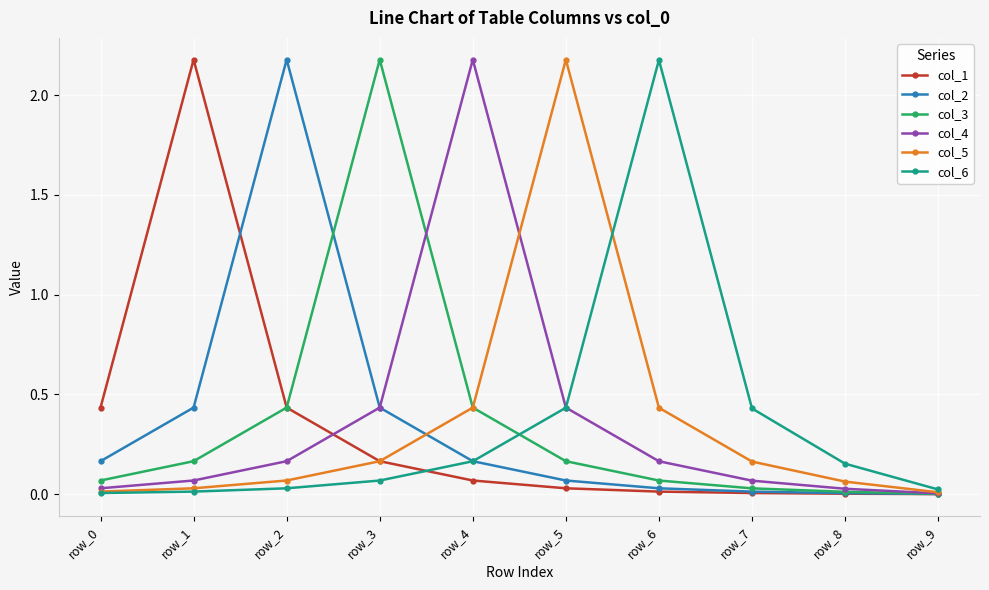

Which category has the highest value in the col_5 series?

row_5